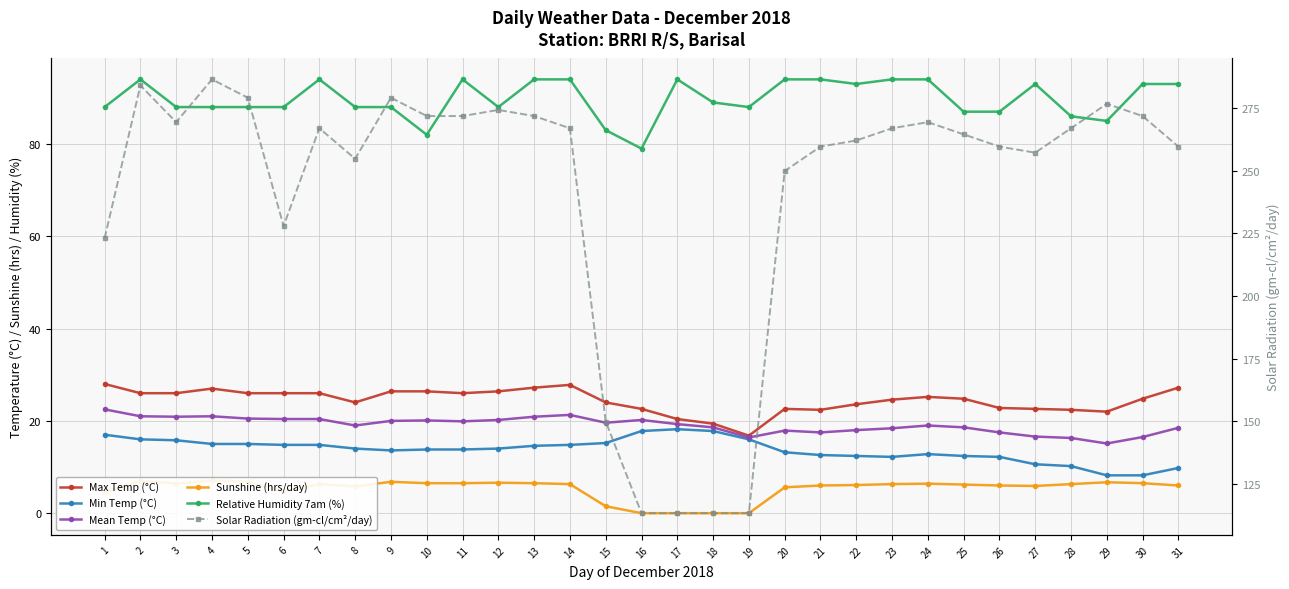

At how many categories does at least one series exceed 280?

2